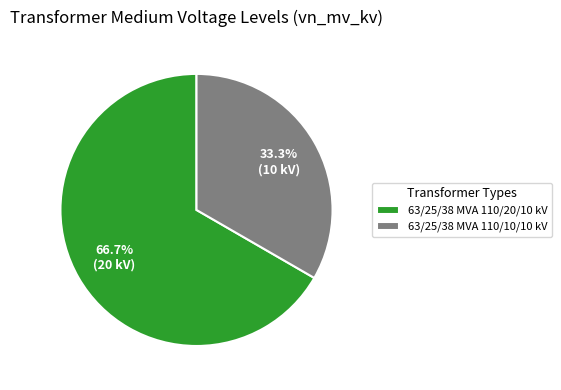

What is the smallest slice in the pie chart?

63/25/38 MVA 110/10/10 kV